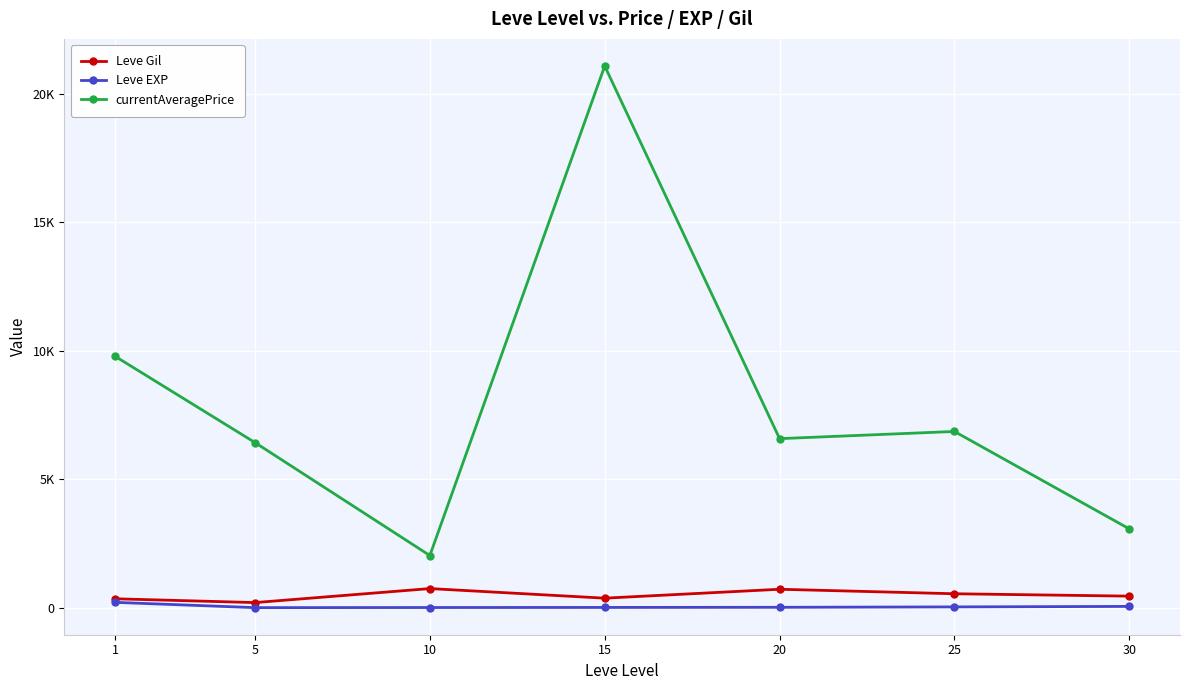

What are all the series names shown in the legend?

Leve Gil, Leve EXP, currentAveragePrice